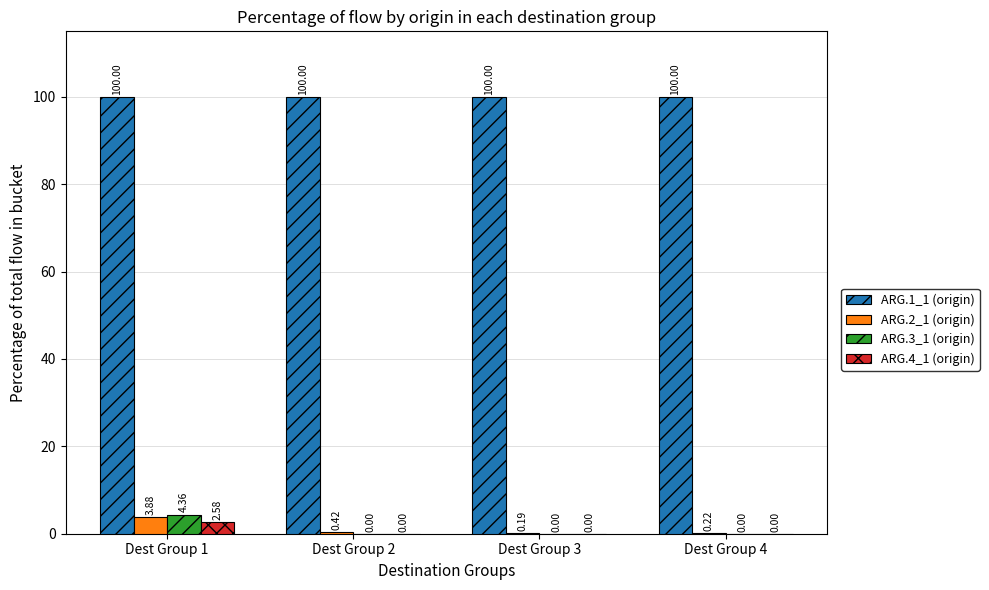

Which series has the widest spread of values?

ARG.3_1 (origin)